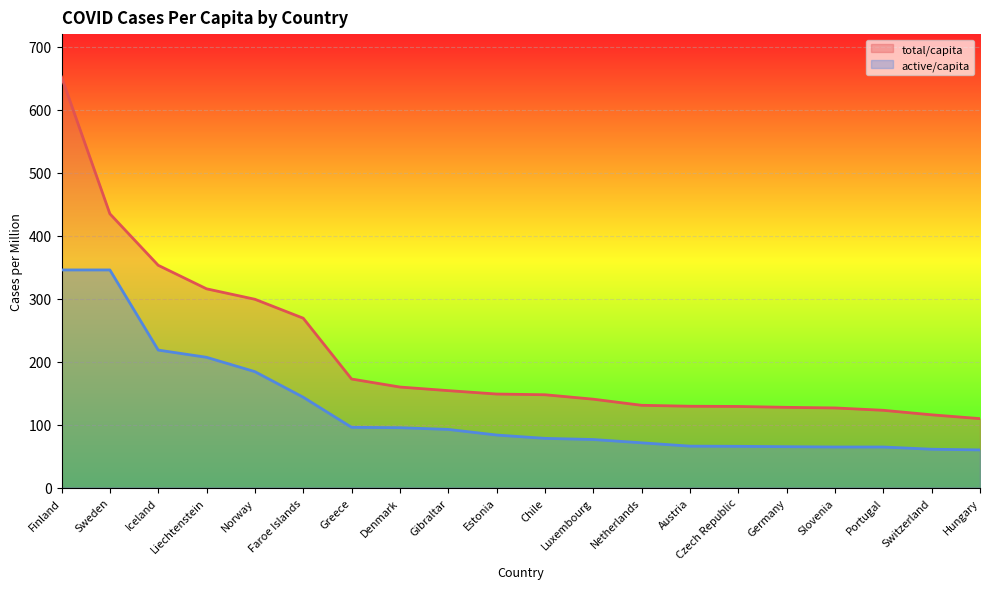

What is the sum of all active/capita values?

2482.5